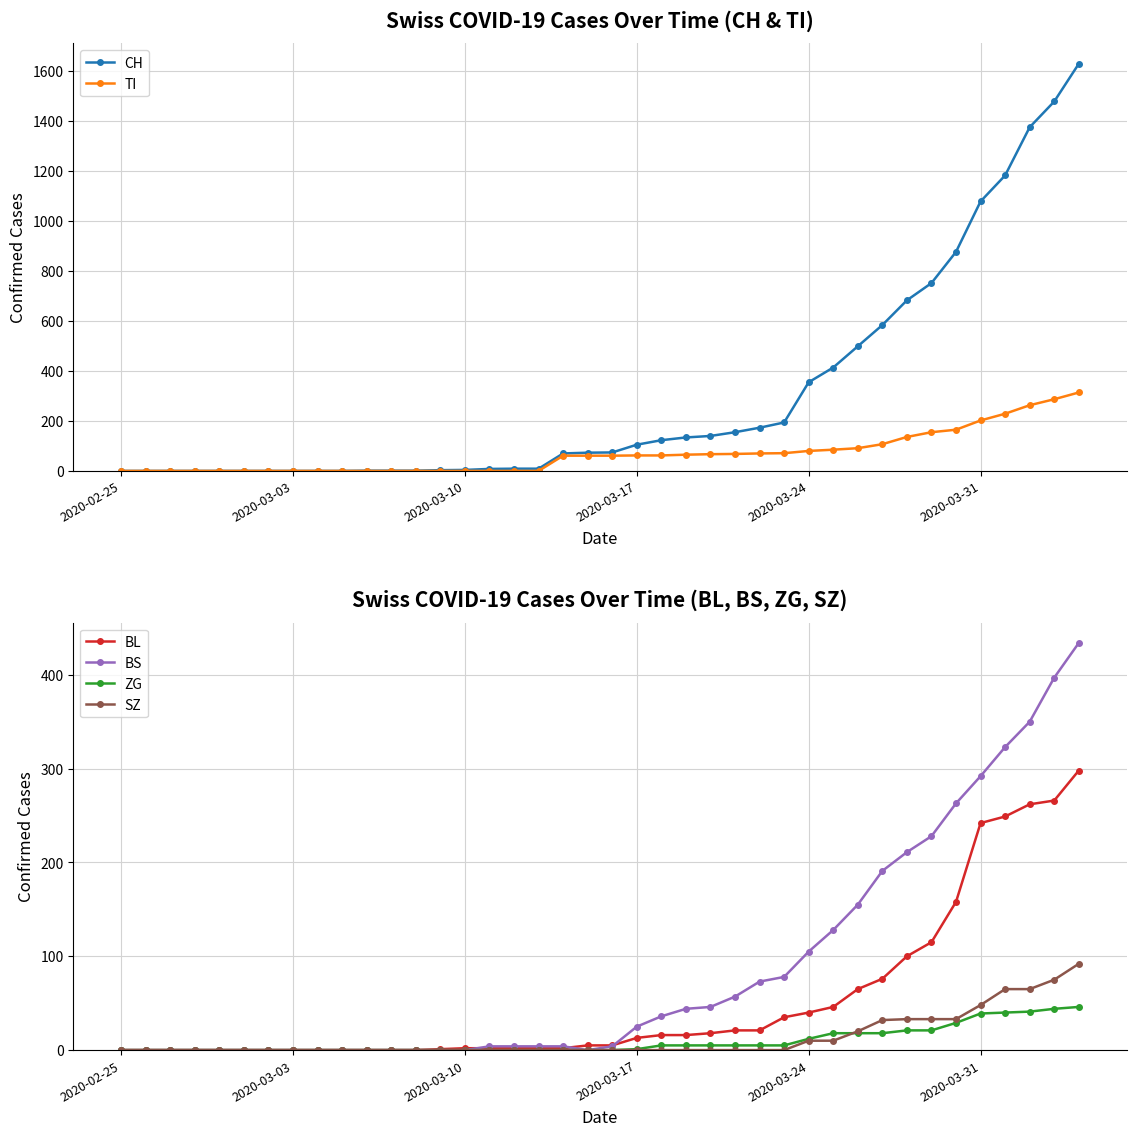

What is the highest value of the BL series?

298